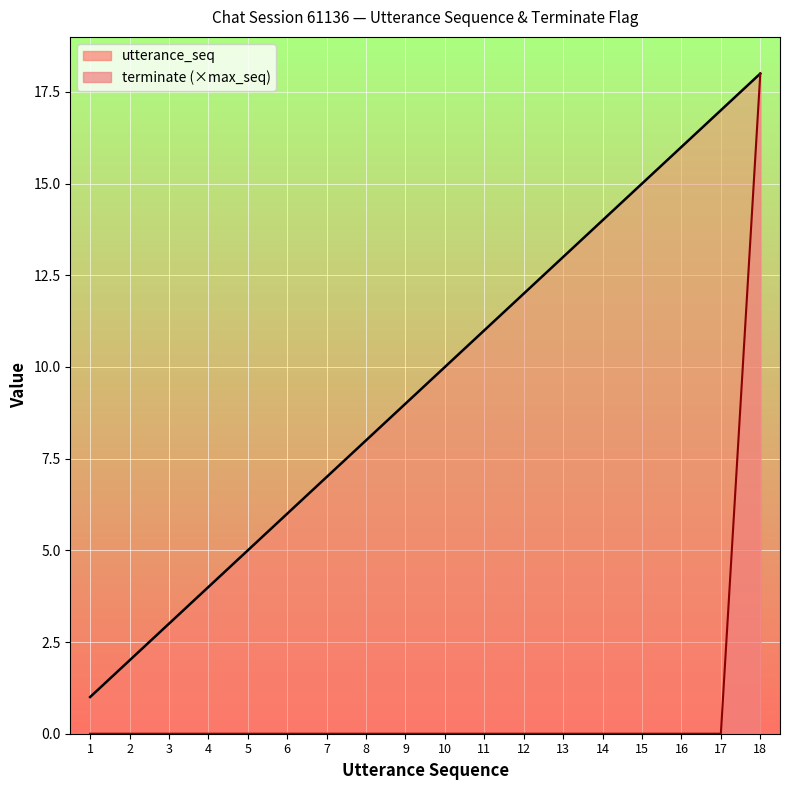

Reading left to right, transcribe all the data shown in this chart.

utterance_seq_line: 1=1	2=2	3=3	4=4	5=5	6=6	7=7	8=8	9=9	10=10	11=11	12=12	13=13	14=14	15=15	16=16	17=17	18=18
terminate_line: 1=0	2=0	3=0	4=0	5=0	6=0	7=0	8=0	9=0	10=0	11=0	12=0	13=0	14=0	15=0	16=0	17=0	18=18